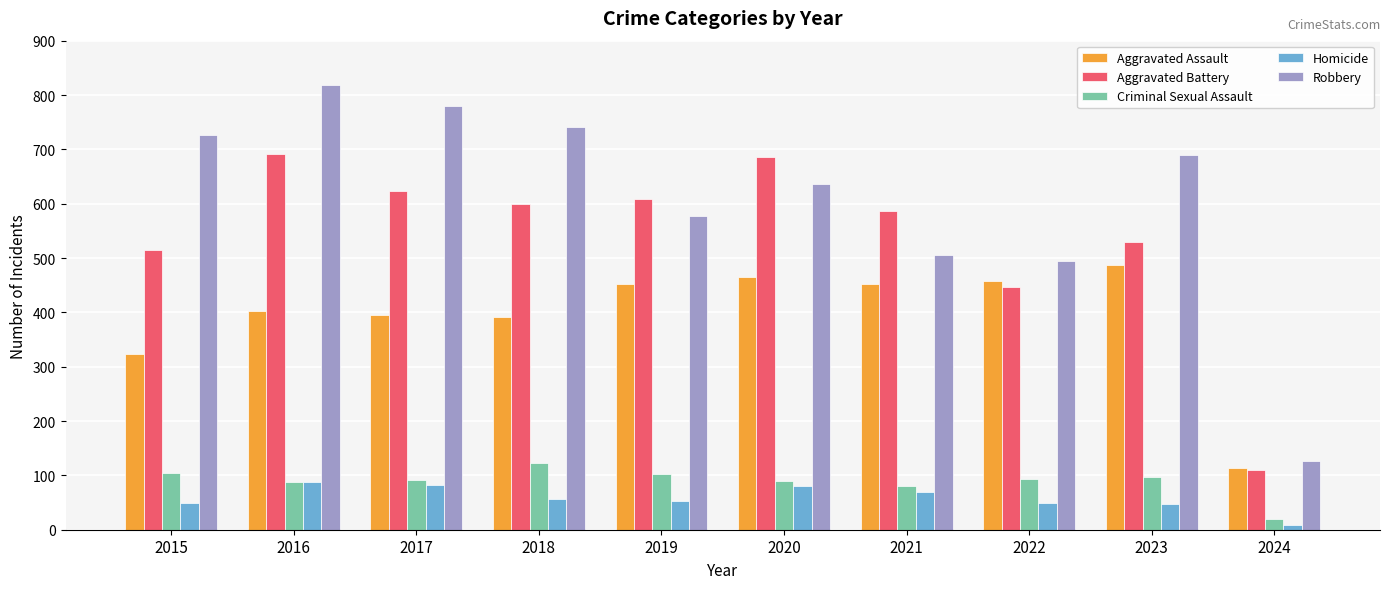

How many bars are there in total?

50